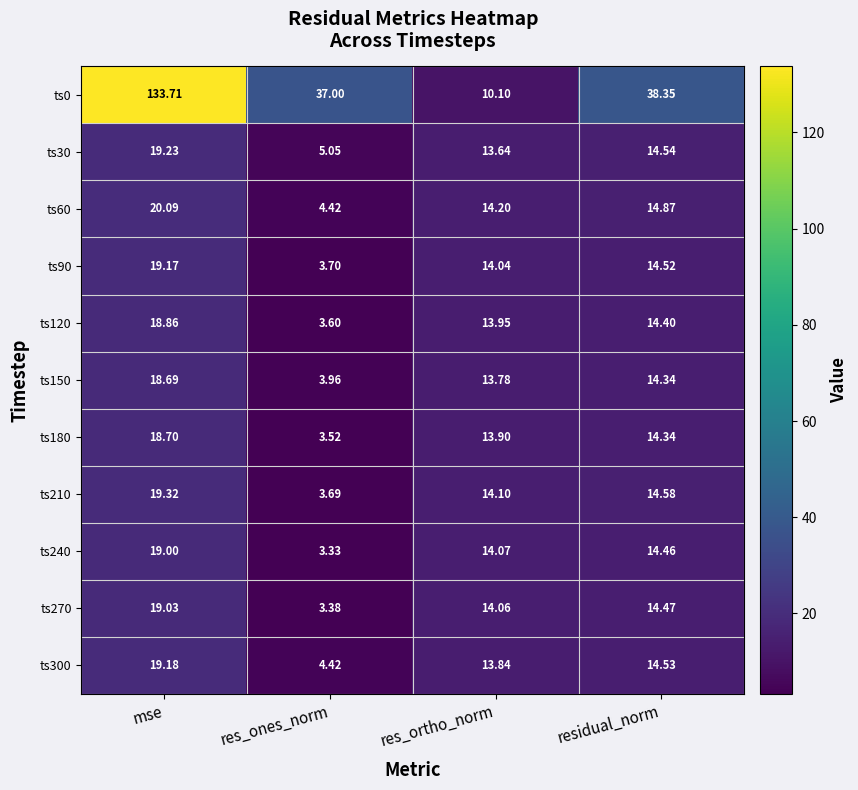

Where is ts180 nearest to the value 11?

res_ortho_norm